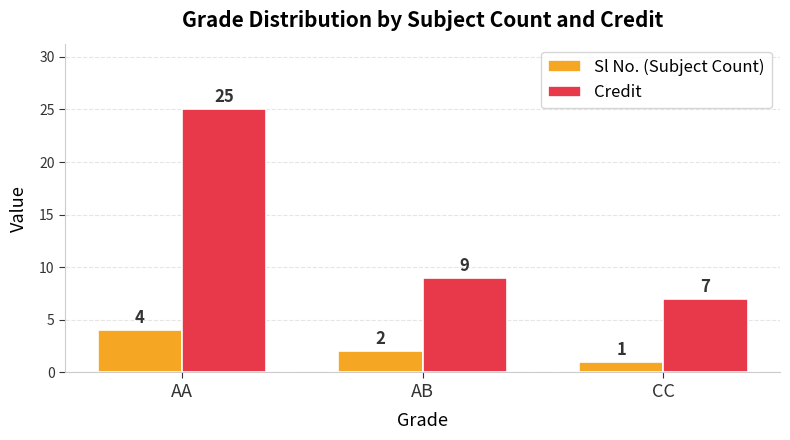

What is the value of the Credit bar at the 1st from the left?

25